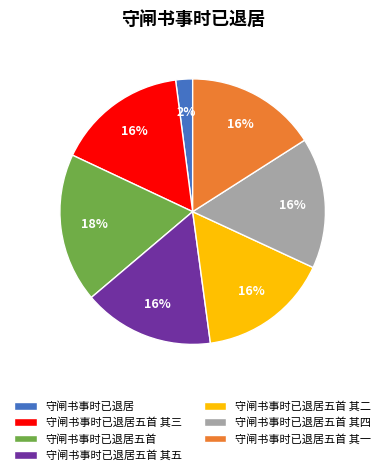

Which slice is the smallest?

守闸书事时已退居